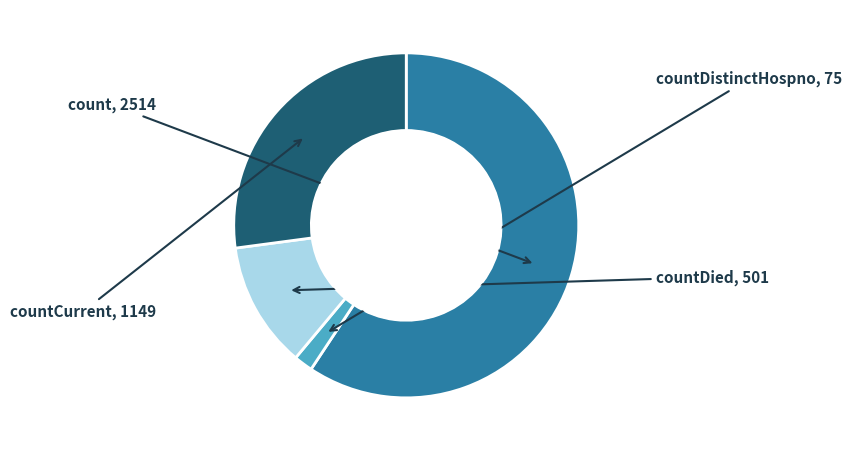

Does any single category account for the majority?

Yes